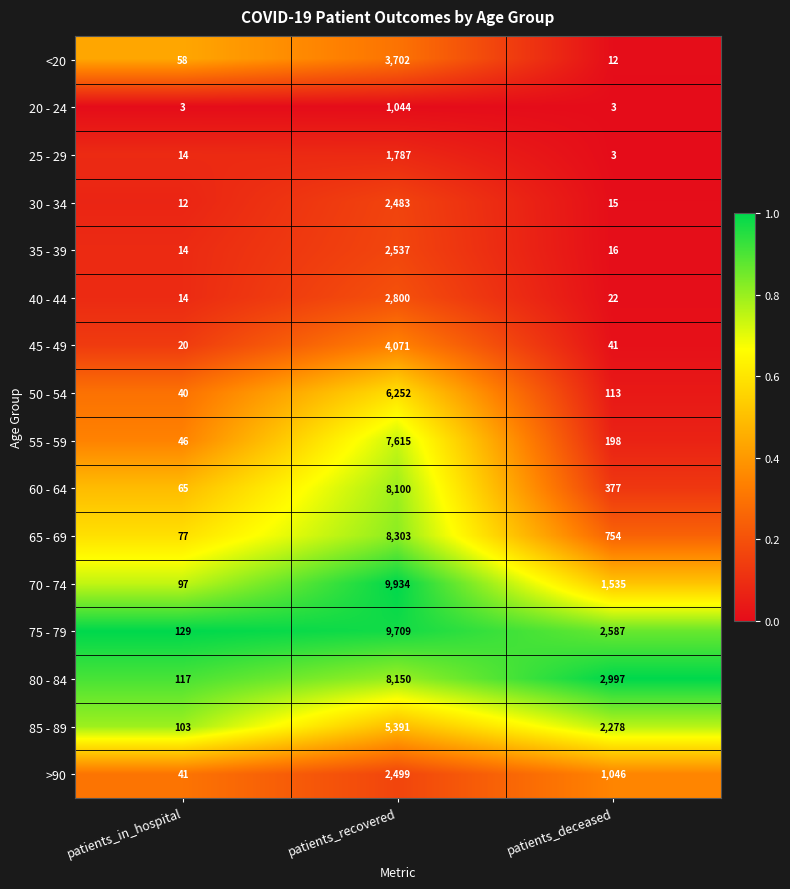

The value of 70 - 74 at patients_recovered is 17103. True or false?

False